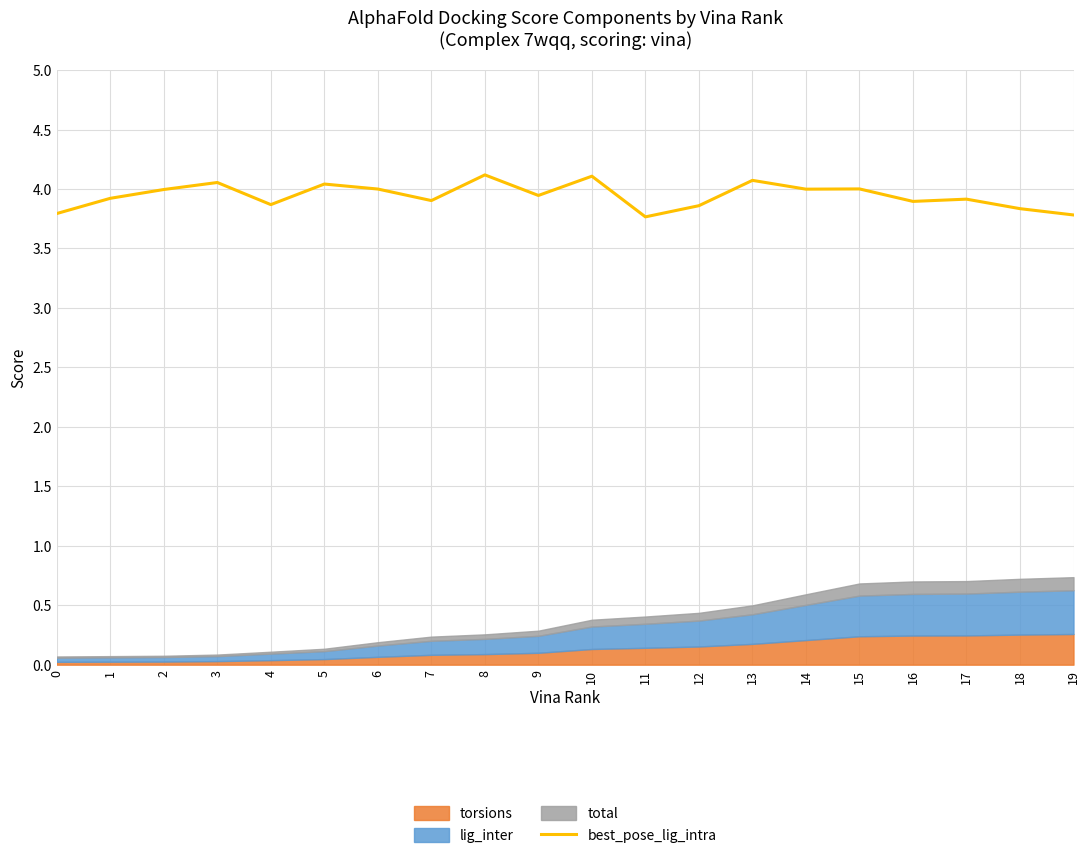

What is the highest value of the best_pose_lig_intra series?

4.1